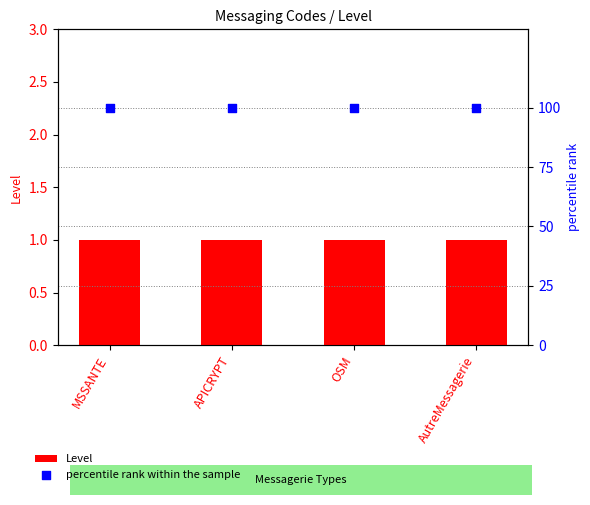

At which category is the sum across all series the highest?

MSSANTE